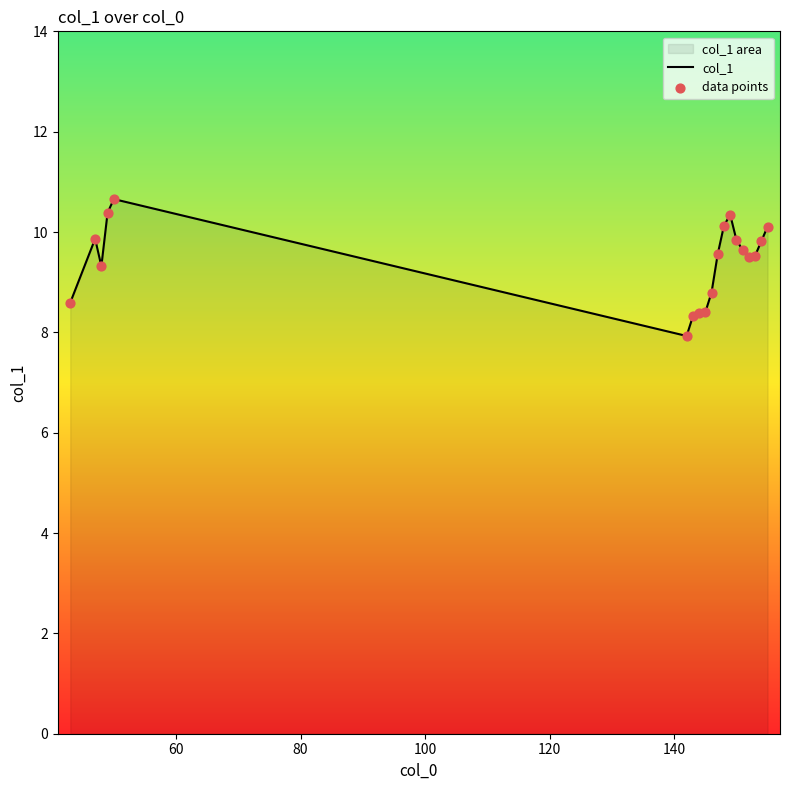

Which series has the largest total across all categories?

col_1